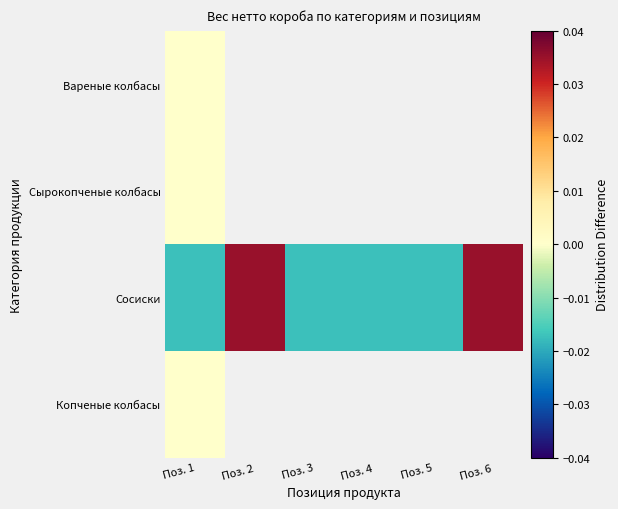

Rank the categories by Сосиски value from highest to lowest.

Поз. 2, Поз. 6, Поз. 1, Поз. 3, Поз. 4, Поз. 5